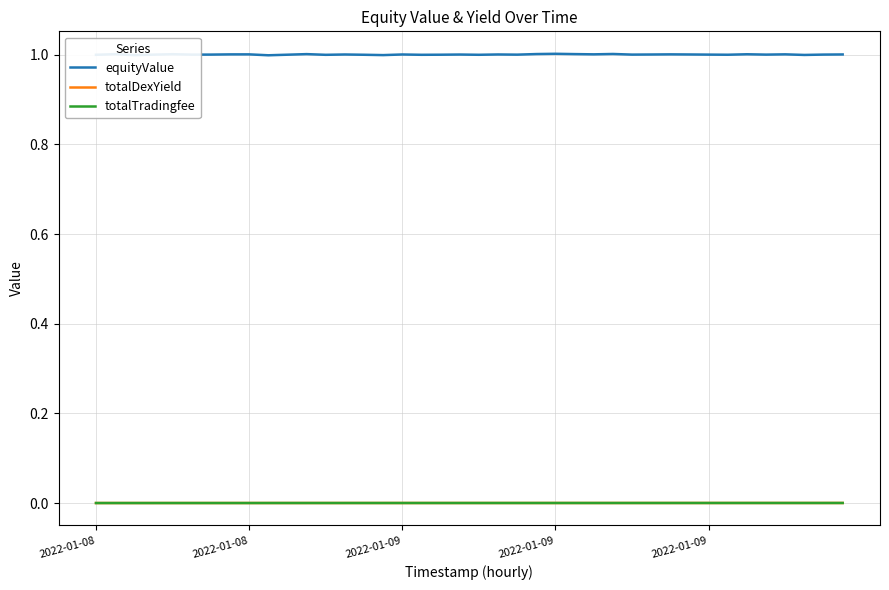

True or false: totalDexYield and equityValue intersect in this chart.

False